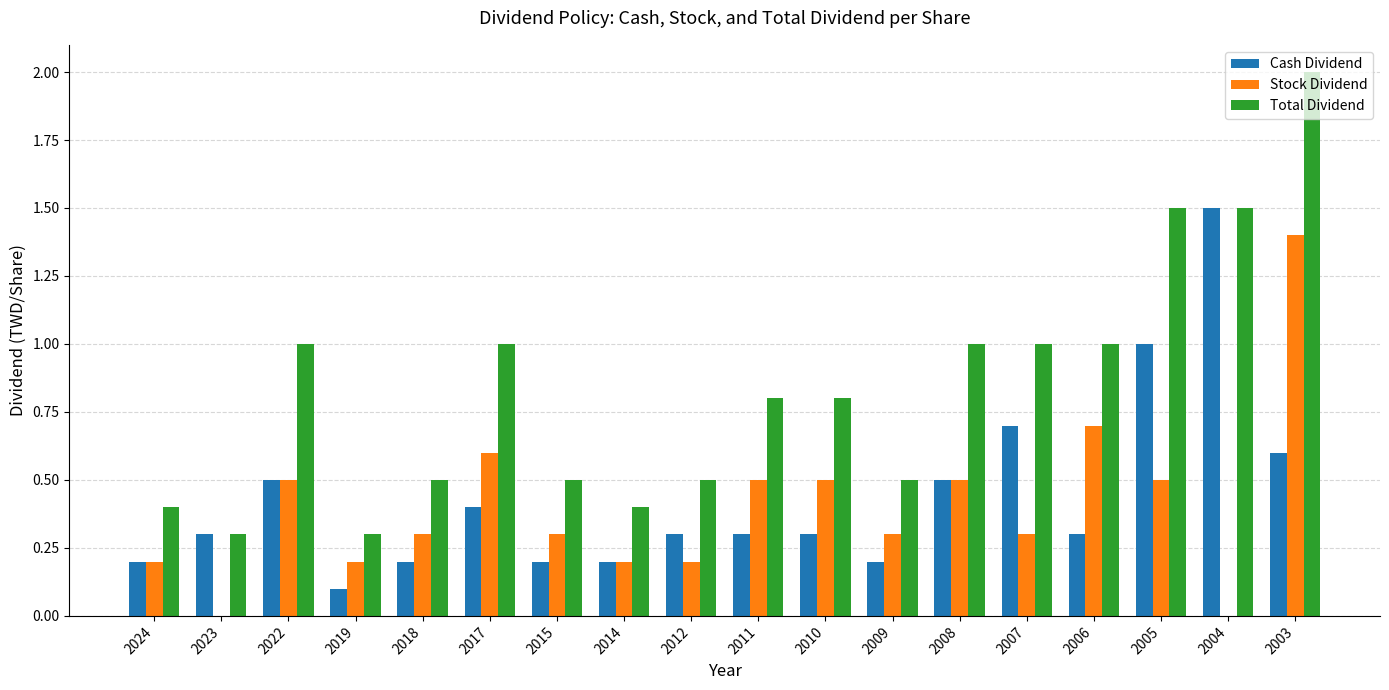

Is it true that Stock Dividend equals 0.1 at 2024?

False